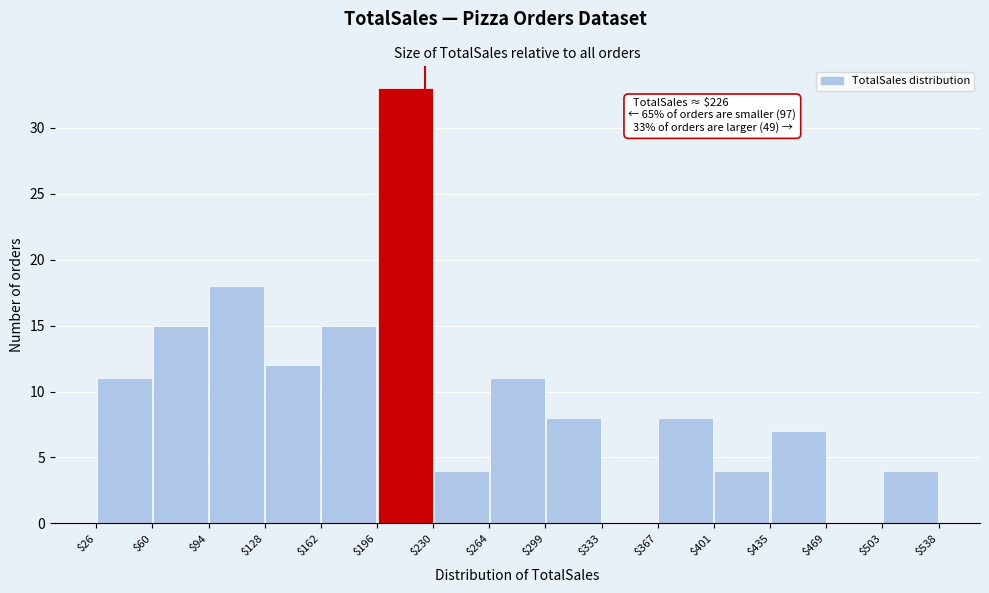

Over which range of the x-axis is the bar tallest?

$196 to $230